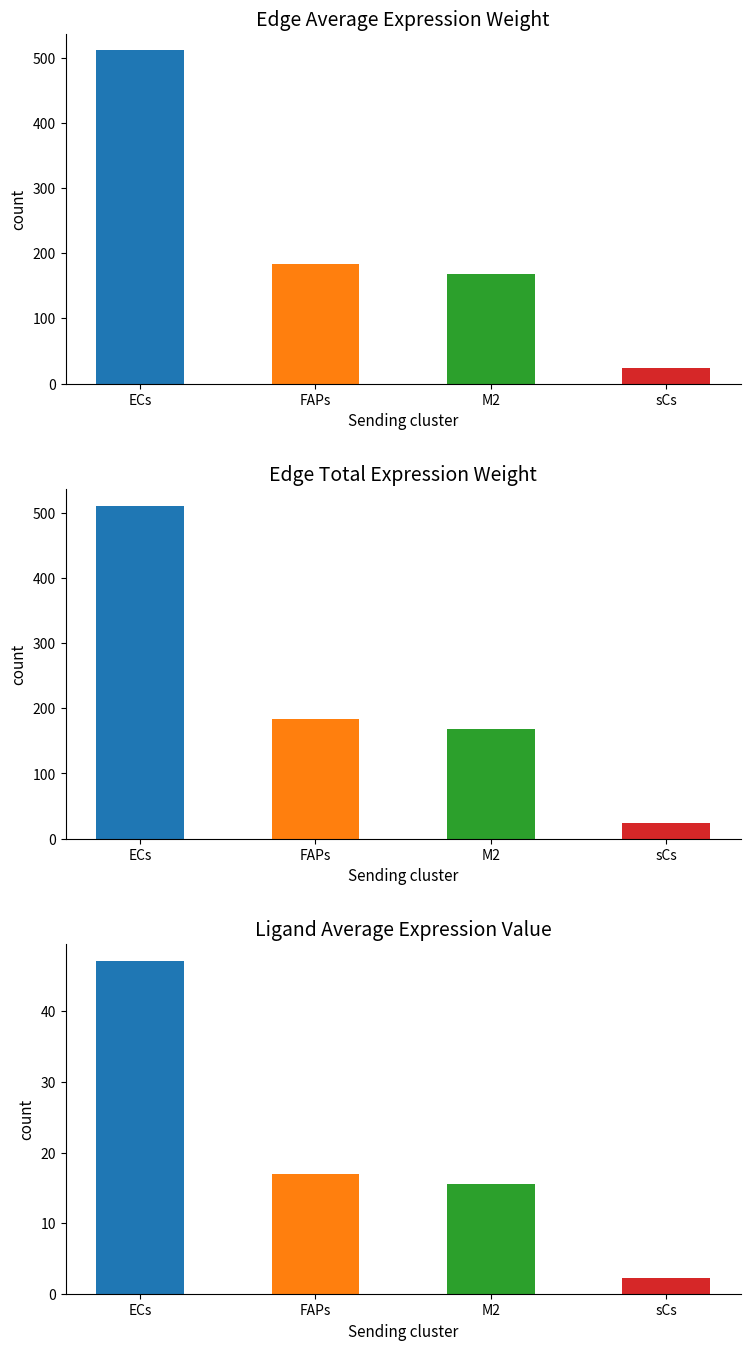

What is the label of the 1st bar from the left?

ECs